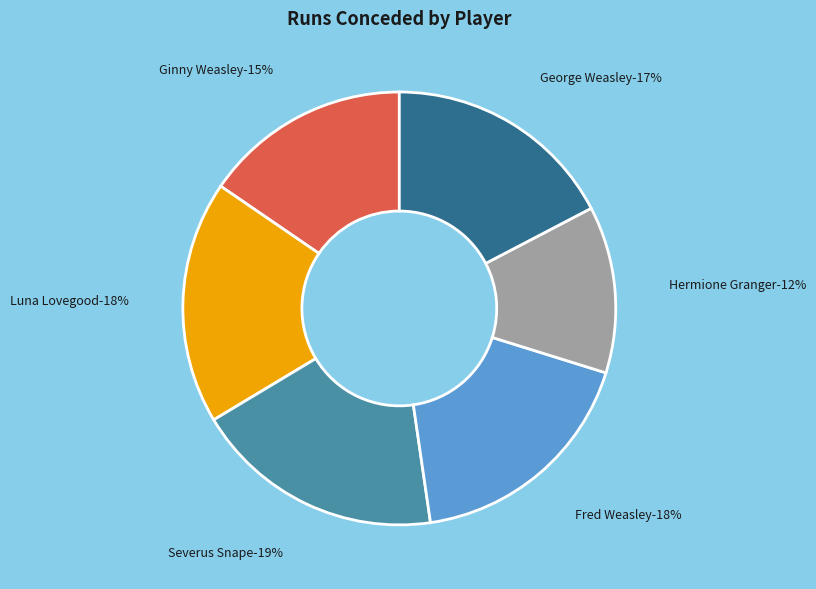

Between Ginny Weasley and Hermione Granger, which is larger?

Ginny Weasley